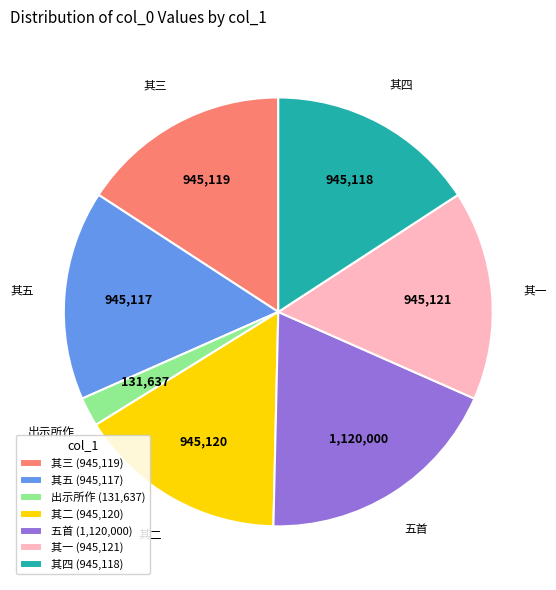

What is the ratio of the value at 其三 (945,119) to the value at 其四 (945,118)?

1.0